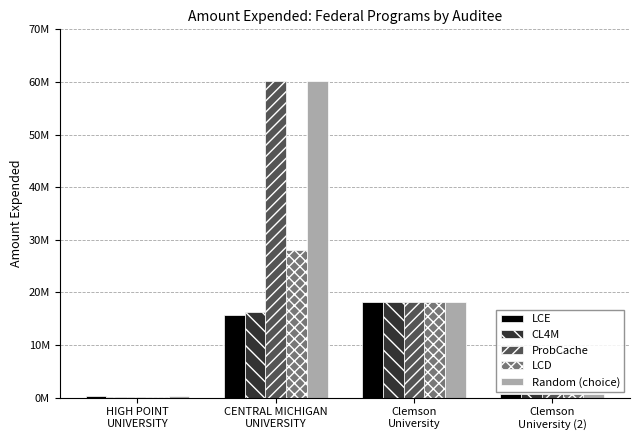

Does the chart contain stacked bars?

No